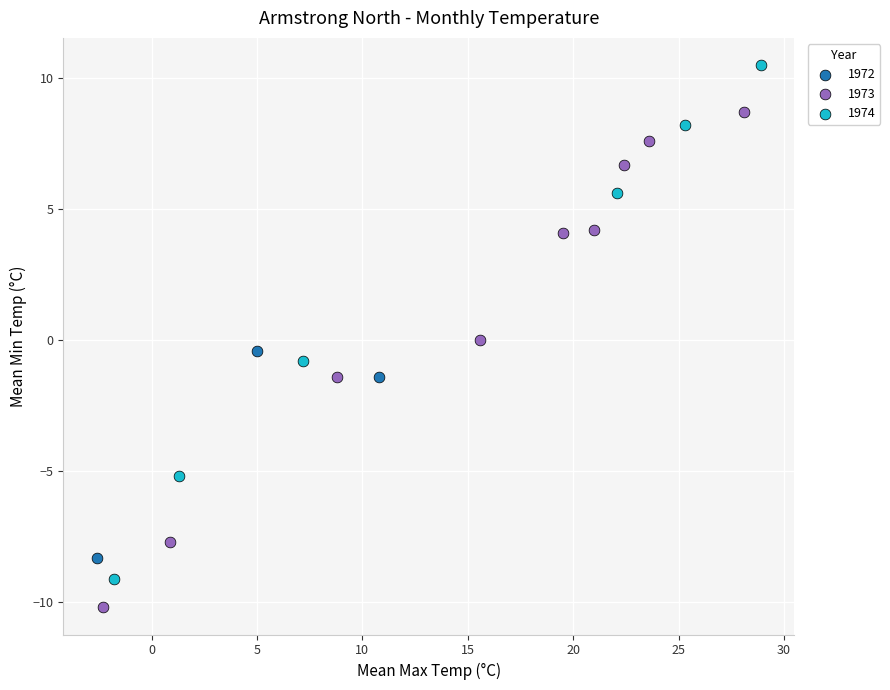

Which series contains the lowest Y value?

1973